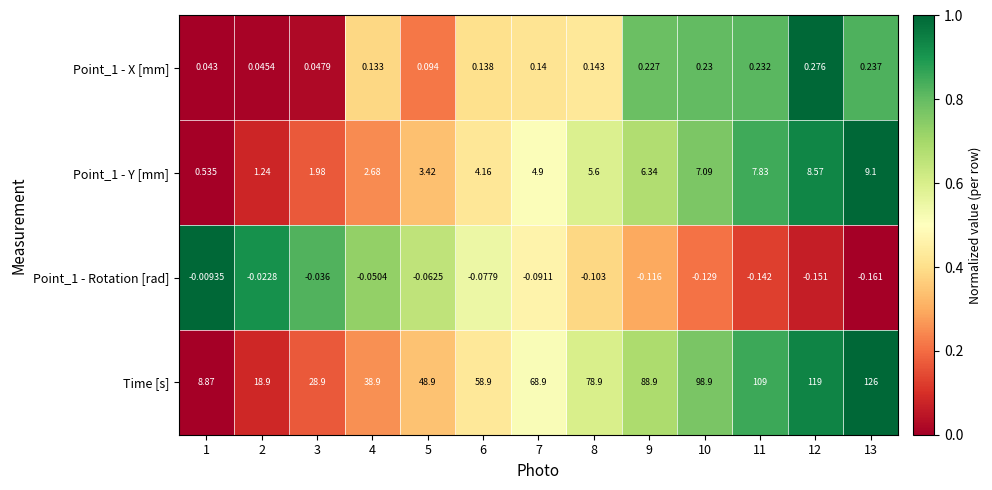

Is the value of Point_1 - Rotation [rad] at 5 greater than the value of Time [s] at 8?

No